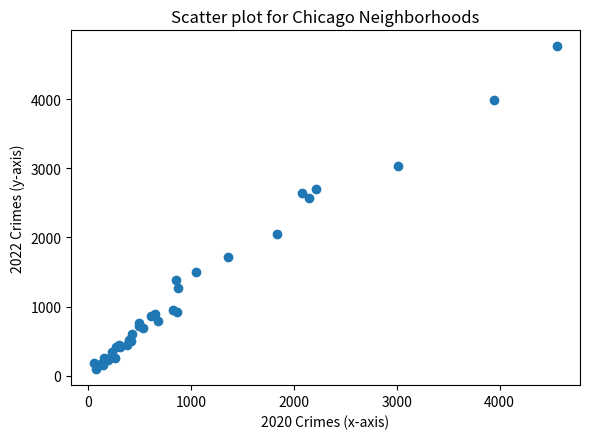

What Y value in the scatter plot is closest to 2430?

2566